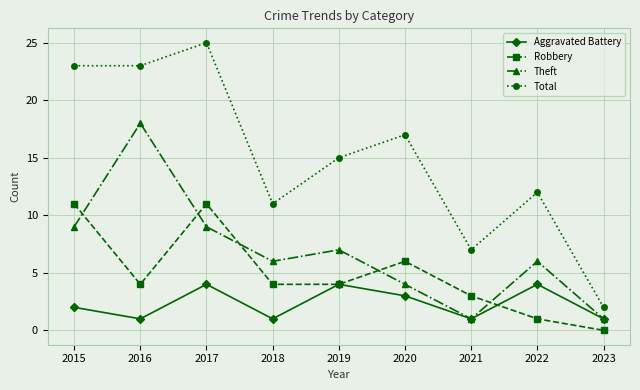

How many data points does each series have?

9